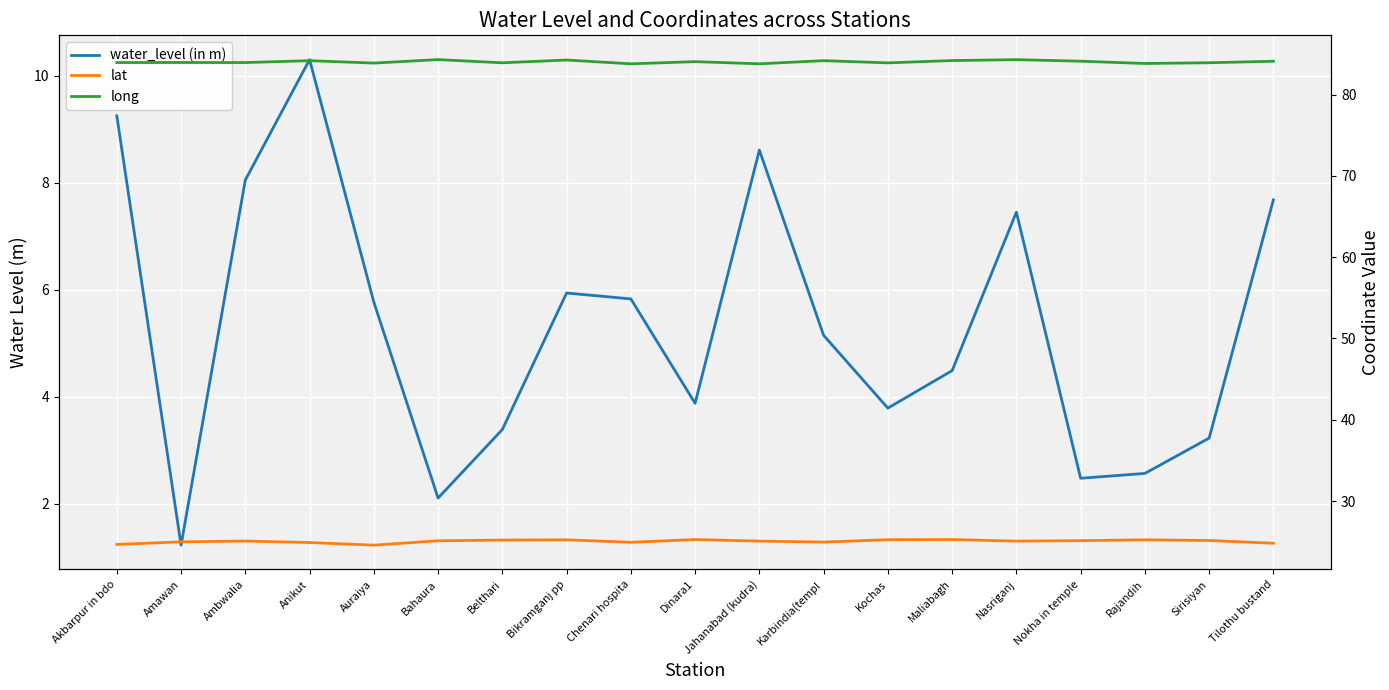

True or false: water_level (in m) and lat cross at least once.

False